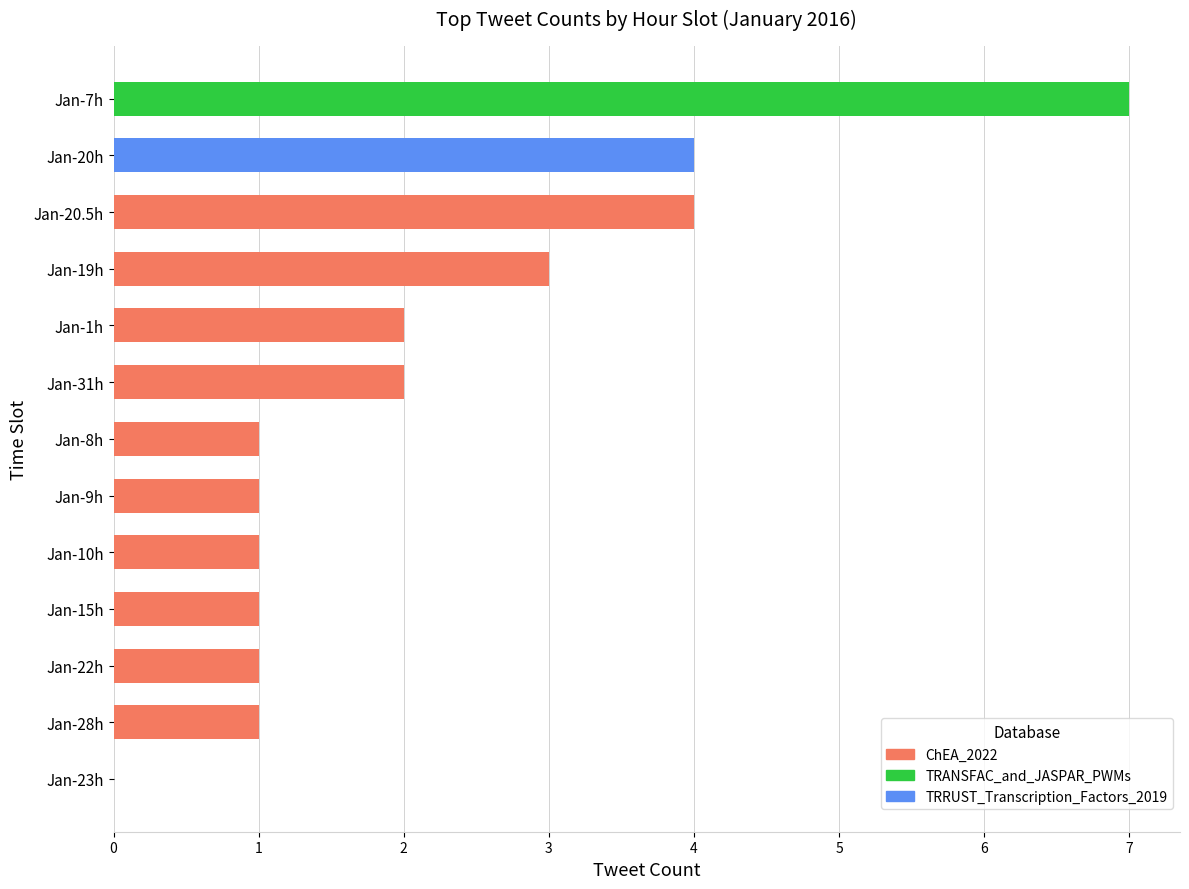

What is the greatest value displayed?

7